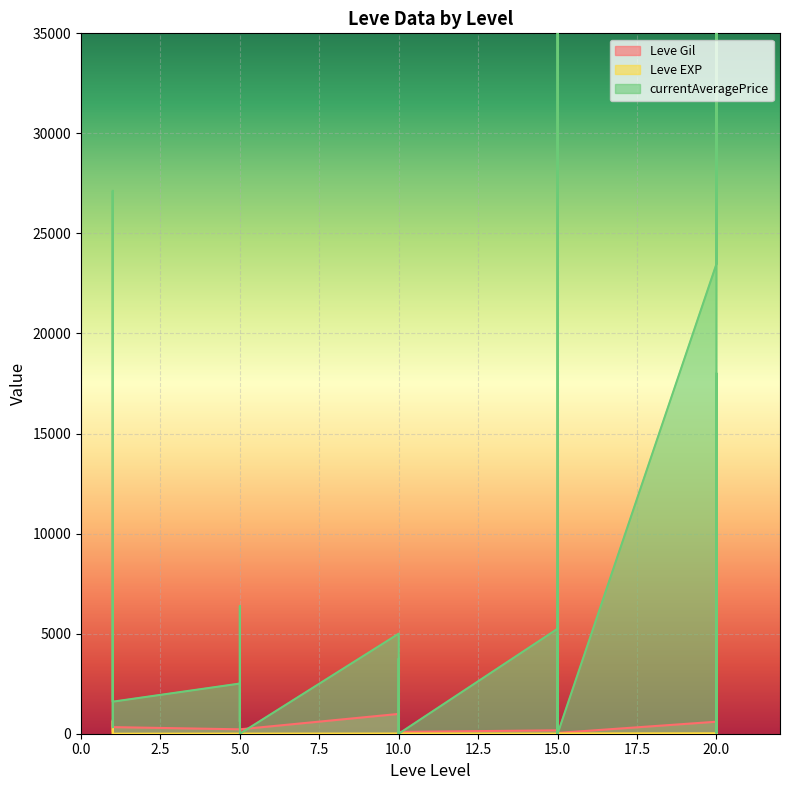

What is the average value of the Leve EXP series?

51.1